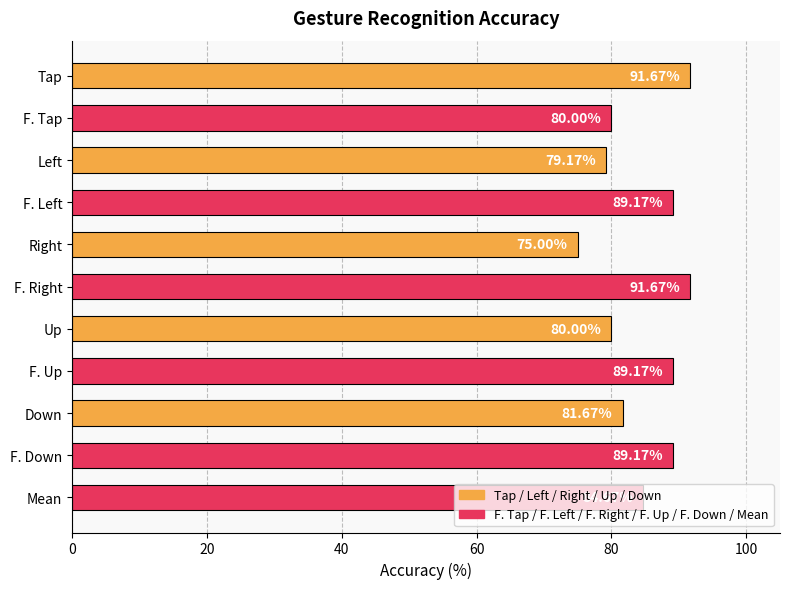

What is the difference between the maximum and second lowest values?

12.5